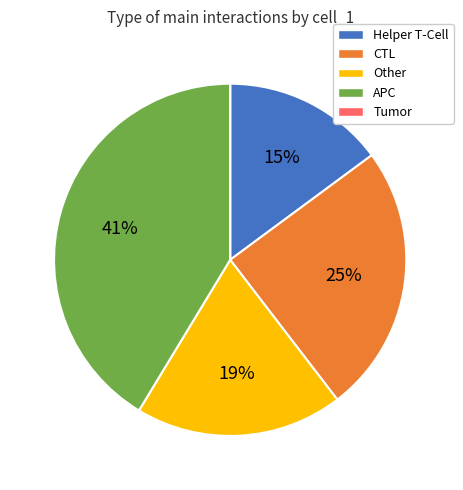

To the nearest percent, what portion does CTL represent?

25%